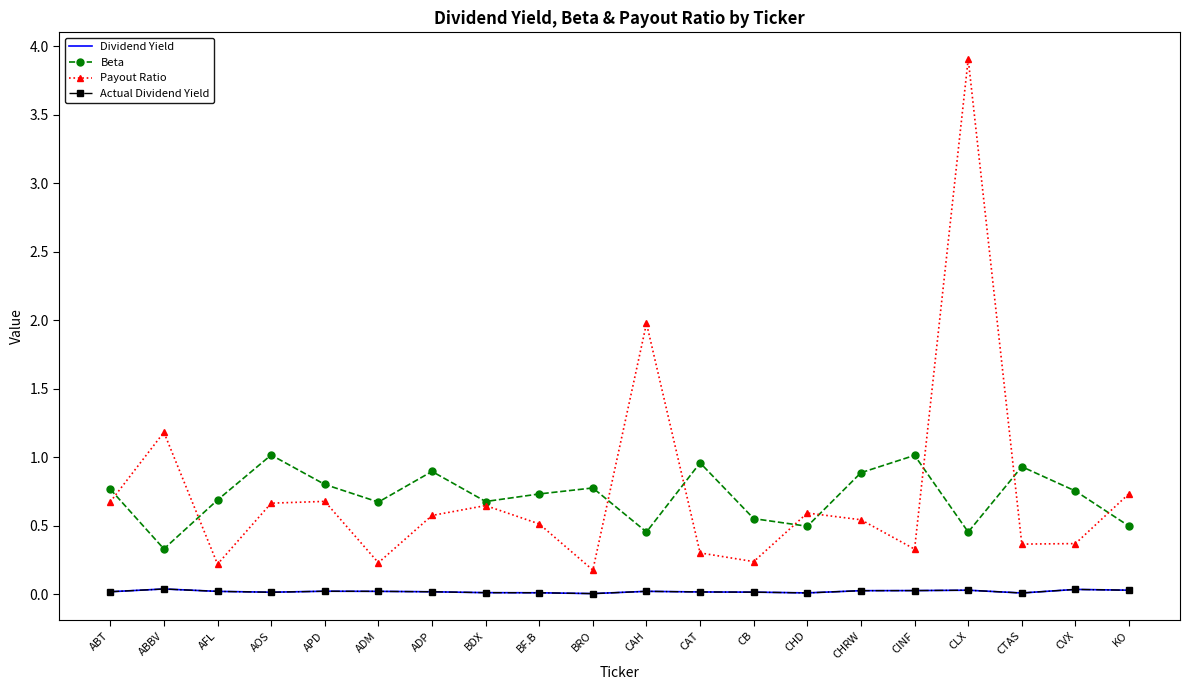

Rank the series by their maximum value, from highest to lowest.

Payout Ratio, Beta, Dividend Yield, Actual Dividend Yield